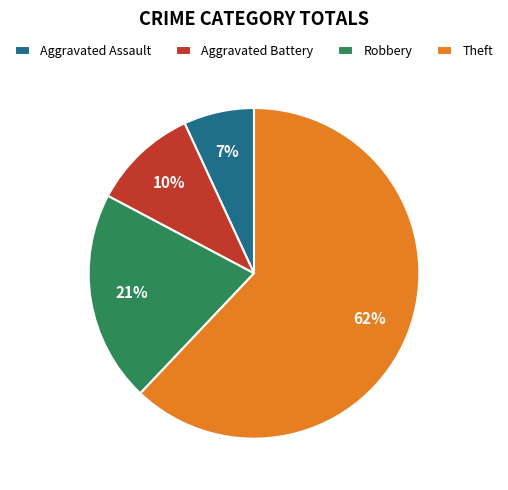

True or false: Theft accounts for 50% of the total.

False